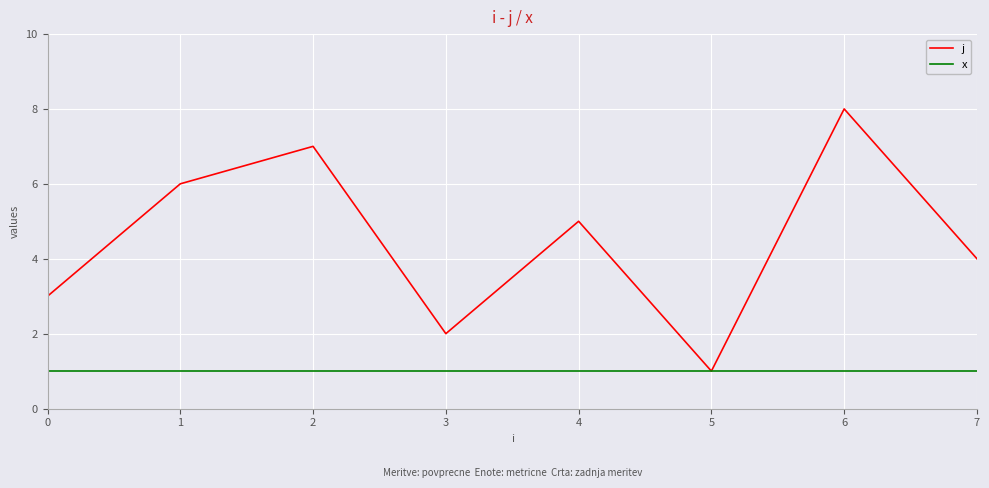

Reading left to right, what are all the values shown in this chart?

j: 0=3	1=6	2=7	3=2	4=5	5=1	6=8	7=4
x: 0=1	1=1	2=1	3=1	4=1	5=1	6=1	7=1